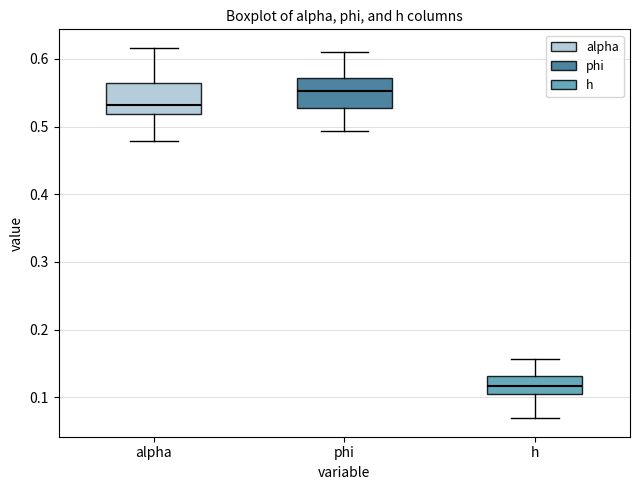

Reading left to right, transcribe this box plot: for each box, give where its median line is, the range the box spans, and where its two whiskers end, as read against the y-axis. The values are not printed on the chart, so give them approximately, as read against the axis.

alpha: median 0.53, box 0.52 to 0.56, whiskers 0.48 to 0.62
phi: median 0.55, box 0.53 to 0.57, whiskers 0.49 to 0.61
h: median 0.12, box 0.10 to 0.13, whiskers 0.07 to 0.16